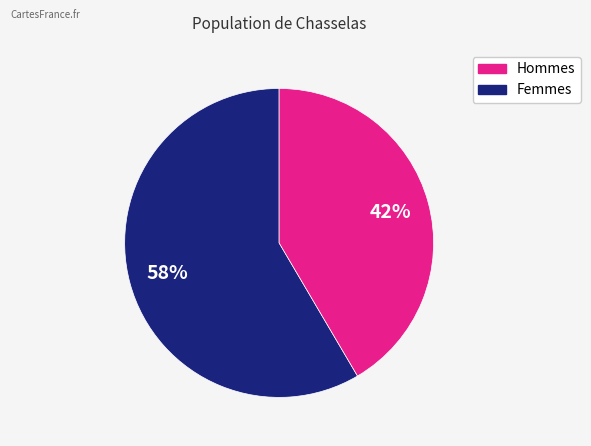

To the nearest percent, what is the average slice percentage?

50%